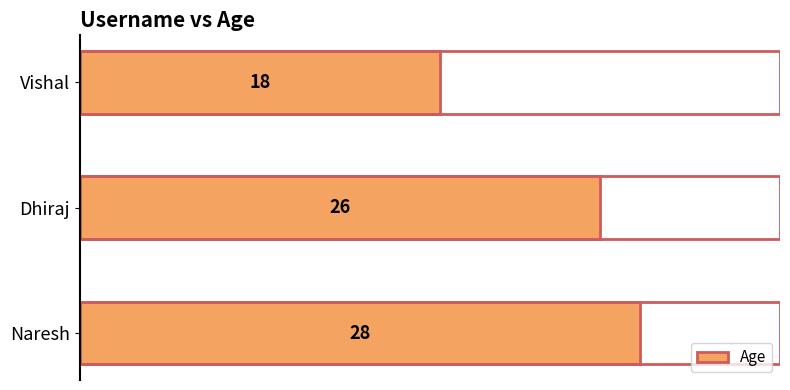

At which label is the value closest to 23?

Dhiraj